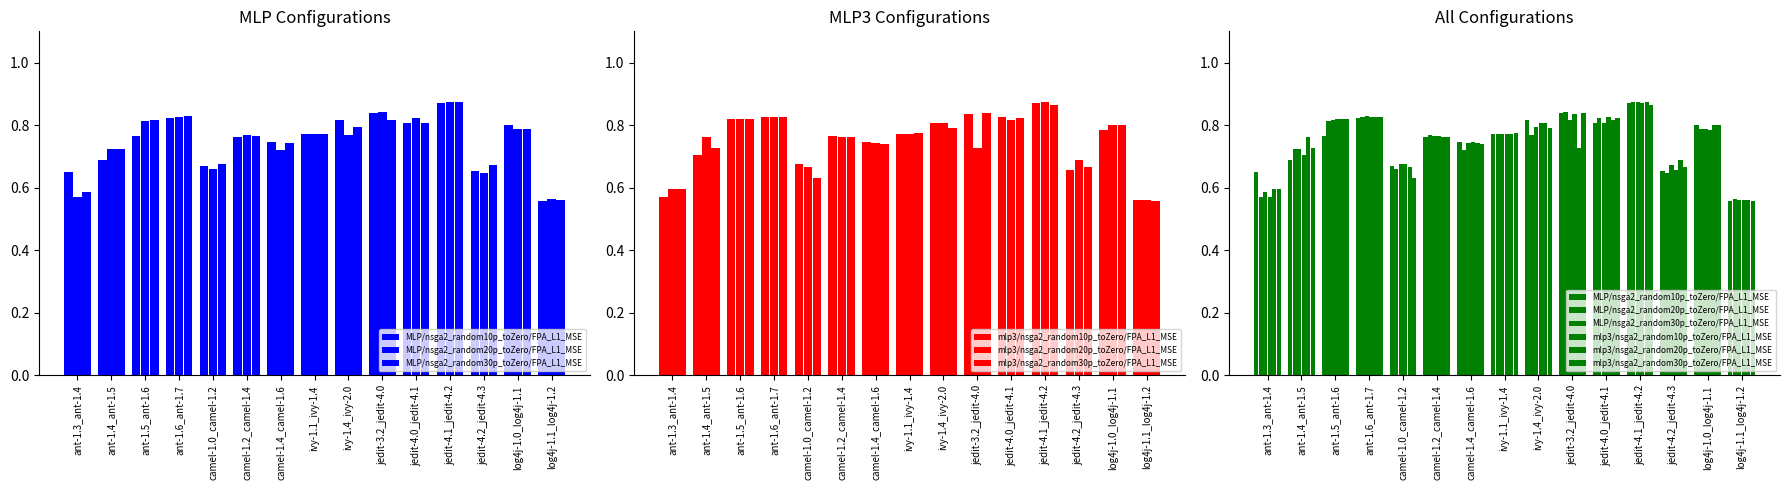

Reading right to left, transcribe all the data shown in this chart.

MLP/nsga2_random10p_toZero/FPA_L1_MSE: log4j-1.1_log4j-1.2=0.6	log4j-1.0_log4j-1.1=0.8	jedit-4.2_jedit-4.3=0.7	jedit-4.1_jedit-4.2=0.9	jedit-4.0_jedit-4.1=0.8	jedit-3.2_jedit-4.0=0.8	ivy-1.4_ivy-2.0=0.8	ivy-1.1_ivy-1.4=0.8	camel-1.4_camel-1.6=0.7	camel-1.2_camel-1.4=0.8	camel-1.0_camel-1.2=0.7	ant-1.6_ant-1.7=0.8	ant-1.5_ant-1.6=0.8	ant-1.4_ant-1.5=0.7	ant-1.3_ant-1.4=0.7
MLP/nsga2_random20p_toZero/FPA_L1_MSE: log4j-1.1_log4j-1.2=0.6	log4j-1.0_log4j-1.1=0.8	jedit-4.2_jedit-4.3=0.6	jedit-4.1_jedit-4.2=0.9	jedit-4.0_jedit-4.1=0.8	jedit-3.2_jedit-4.0=0.8	ivy-1.4_ivy-2.0=0.8	ivy-1.1_ivy-1.4=0.8	camel-1.4_camel-1.6=0.7	camel-1.2_camel-1.4=0.8	camel-1.0_camel-1.2=0.7	ant-1.6_ant-1.7=0.8	ant-1.5_ant-1.6=0.8	ant-1.4_ant-1.5=0.7	ant-1.3_ant-1.4=0.6
MLP/nsga2_random30p_toZero/FPA_L1_MSE: log4j-1.1_log4j-1.2=0.6	log4j-1.0_log4j-1.1=0.8	jedit-4.2_jedit-4.3=0.7	jedit-4.1_jedit-4.2=0.9	jedit-4.0_jedit-4.1=0.8	jedit-3.2_jedit-4.0=0.8	ivy-1.4_ivy-2.0=0.8	ivy-1.1_ivy-1.4=0.8	camel-1.4_camel-1.6=0.7	camel-1.2_camel-1.4=0.8	camel-1.0_camel-1.2=0.7	ant-1.6_ant-1.7=0.8	ant-1.5_ant-1.6=0.8	ant-1.4_ant-1.5=0.7	ant-1.3_ant-1.4=0.6
mlp3/nsga2_random10p_toZero/FPA_L1_MSE: log4j-1.1_log4j-1.2=0.6	log4j-1.0_log4j-1.1=0.8	jedit-4.2_jedit-4.3=0.7	jedit-4.1_jedit-4.2=0.9	jedit-4.0_jedit-4.1=0.8	jedit-3.2_jedit-4.0=0.8	ivy-1.4_ivy-2.0=0.8	ivy-1.1_ivy-1.4=0.8	camel-1.4_camel-1.6=0.7	camel-1.2_camel-1.4=0.8	camel-1.0_camel-1.2=0.7	ant-1.6_ant-1.7=0.8	ant-1.5_ant-1.6=0.8	ant-1.4_ant-1.5=0.7	ant-1.3_ant-1.4=0.6
mlp3/nsga2_random20p_toZero/FPA_L1_MSE: log4j-1.1_log4j-1.2=0.6	log4j-1.0_log4j-1.1=0.8	jedit-4.2_jedit-4.3=0.7	jedit-4.1_jedit-4.2=0.9	jedit-4.0_jedit-4.1=0.8	jedit-3.2_jedit-4.0=0.7	ivy-1.4_ivy-2.0=0.8	ivy-1.1_ivy-1.4=0.8	camel-1.4_camel-1.6=0.7	camel-1.2_camel-1.4=0.8	camel-1.0_camel-1.2=0.7	ant-1.6_ant-1.7=0.8	ant-1.5_ant-1.6=0.8	ant-1.4_ant-1.5=0.8	ant-1.3_ant-1.4=0.6
mlp3/nsga2_random30p_toZero/FPA_L1_MSE: log4j-1.1_log4j-1.2=0.6	log4j-1.0_log4j-1.1=0.8	jedit-4.2_jedit-4.3=0.7	jedit-4.1_jedit-4.2=0.9	jedit-4.0_jedit-4.1=0.8	jedit-3.2_jedit-4.0=0.8	ivy-1.4_ivy-2.0=0.8	ivy-1.1_ivy-1.4=0.8	camel-1.4_camel-1.6=0.7	camel-1.2_camel-1.4=0.8	camel-1.0_camel-1.2=0.6	ant-1.6_ant-1.7=0.8	ant-1.5_ant-1.6=0.8	ant-1.4_ant-1.5=0.7	ant-1.3_ant-1.4=0.6